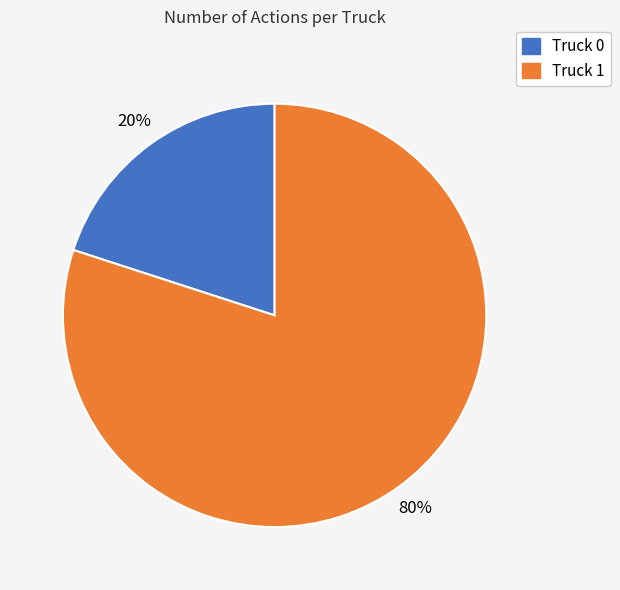

Do Truck 0 and Truck 1 together represent more than half of the pie?

Yes